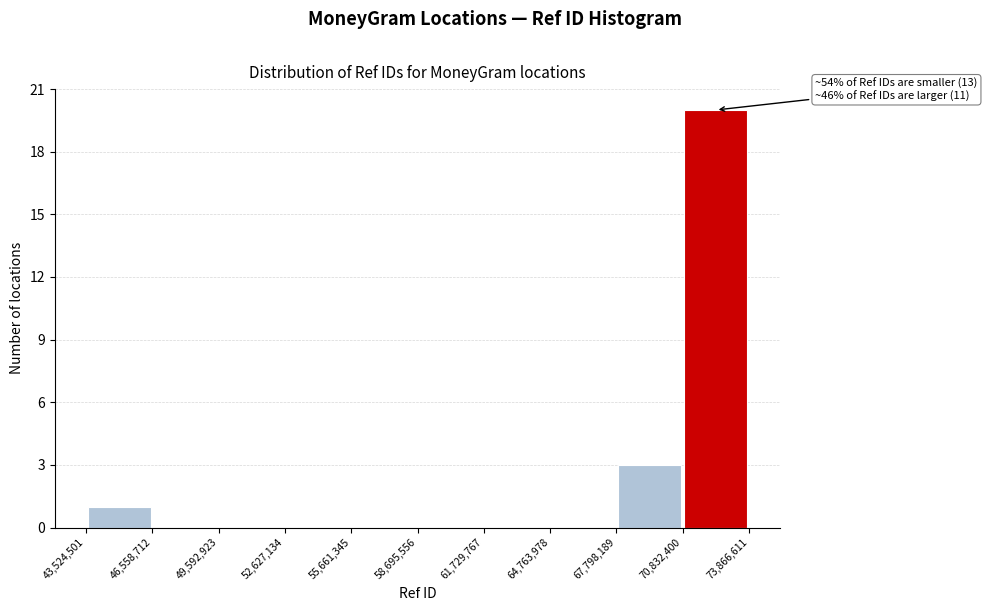

Which range on the x-axis has the tallest bar?

70,832,400 to 73,866,611